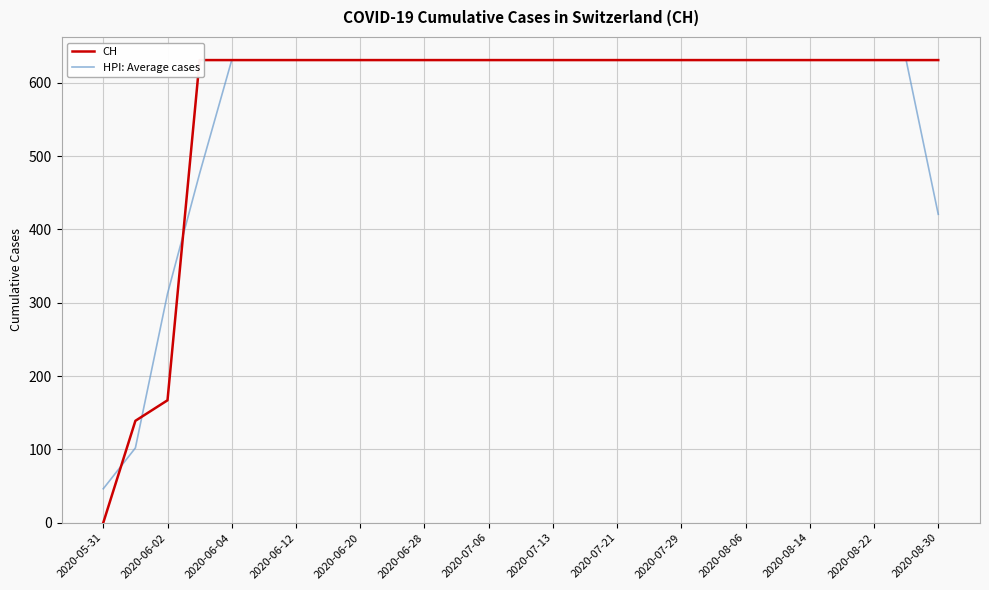

How many positive values does the CH series have?

26